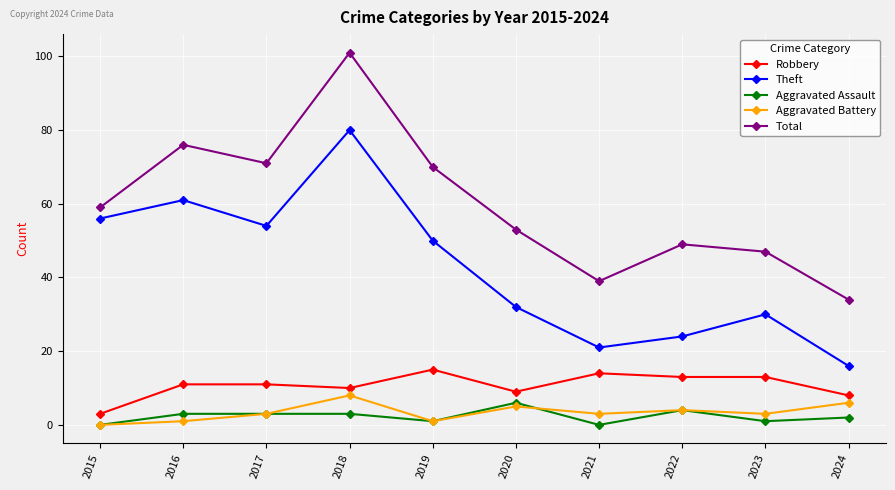

At which label does Theft first exceed 50?

2015